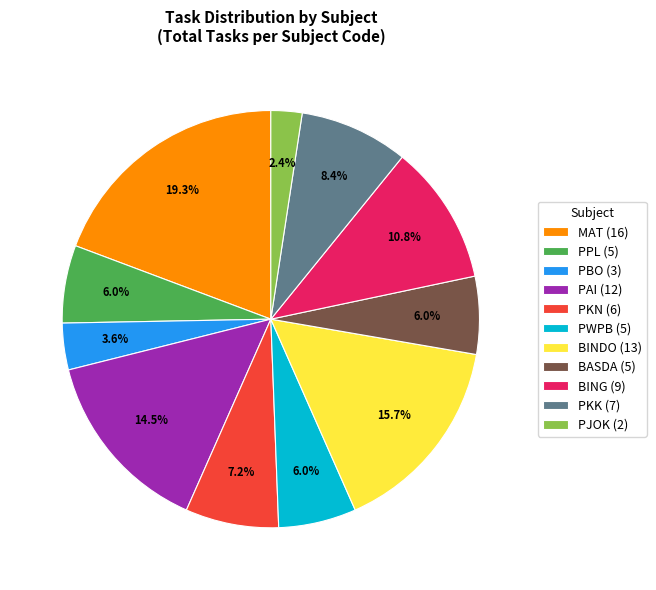

How many segments does this pie chart have?

11